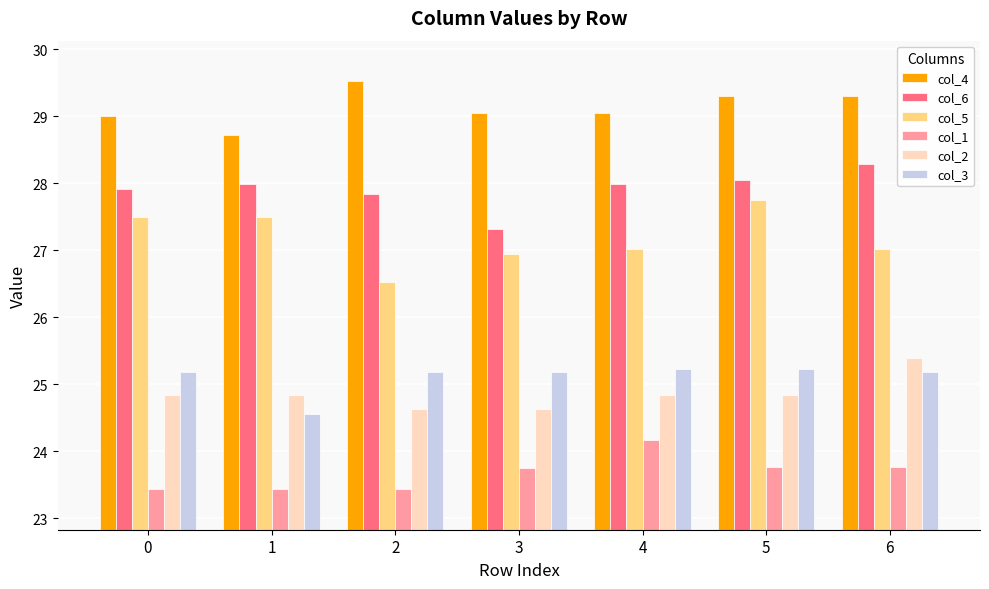

Is it true that col_5 equals 26.5 at 2?

True